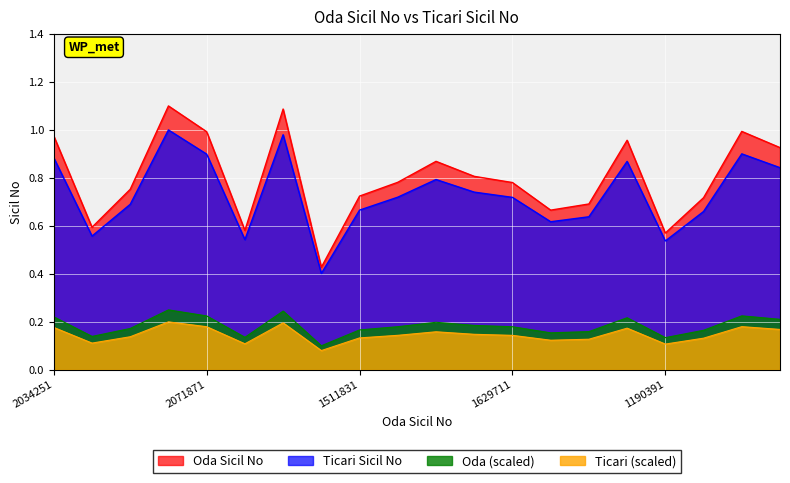

What is the difference between the maximum and minimum values in the Oda Sicil No series?

0.7